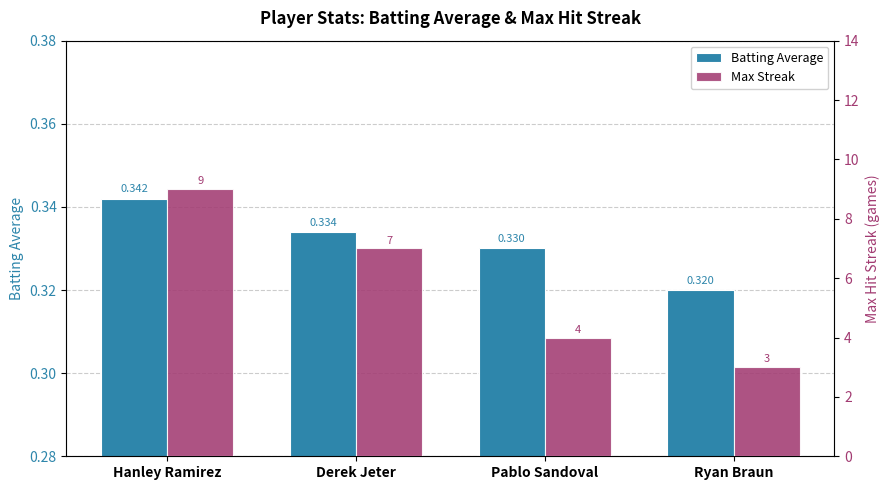

Which series has the largest total across all categories?

Max Streak